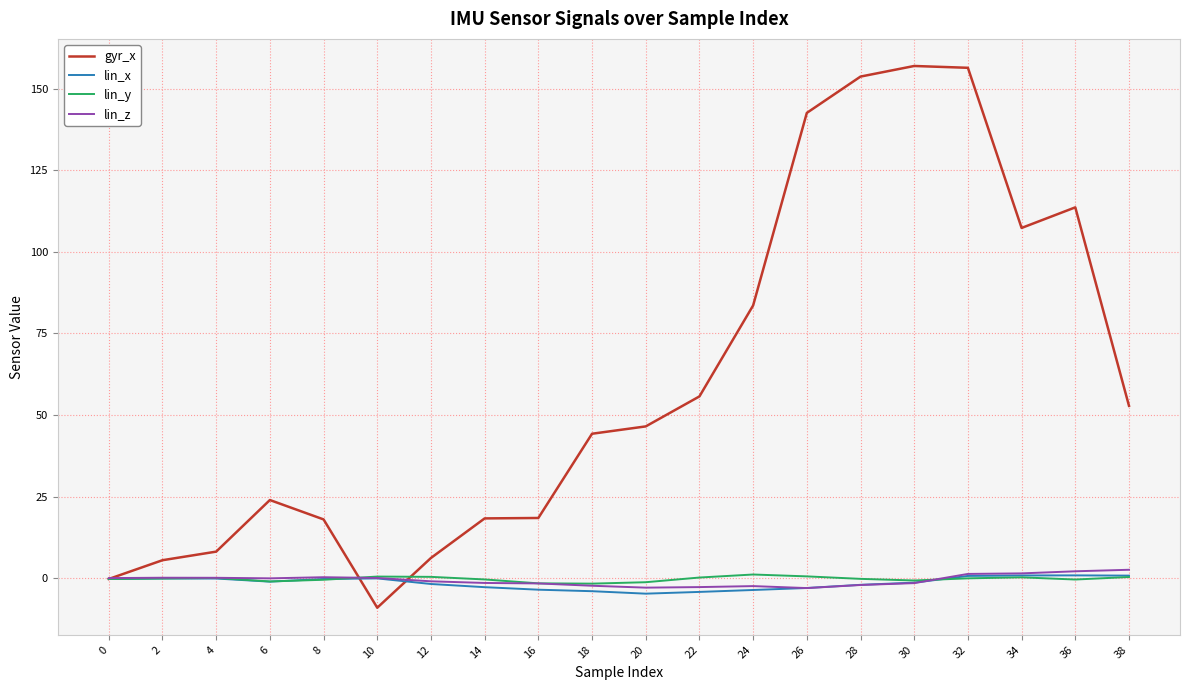

Which series has the largest total across all categories?

gyr_x